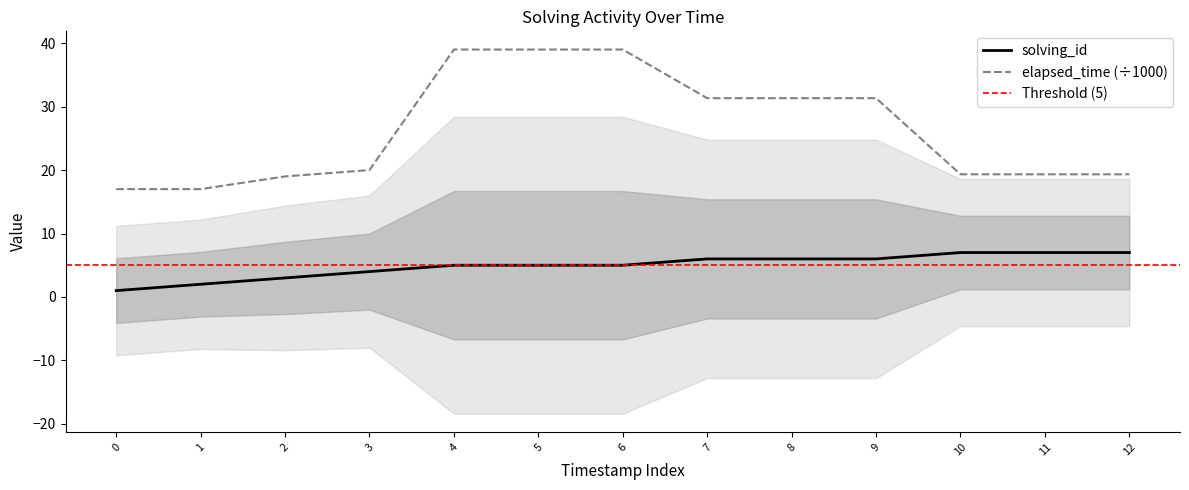

At how many categories does at least one series exceed 3?

13